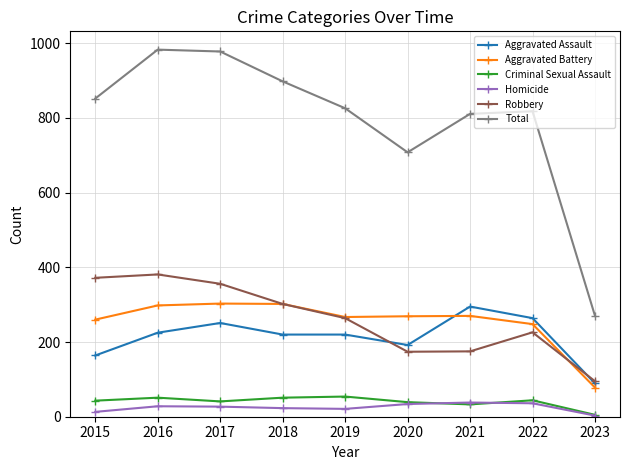

Which series changed the most between 2016 and 2018?

Total